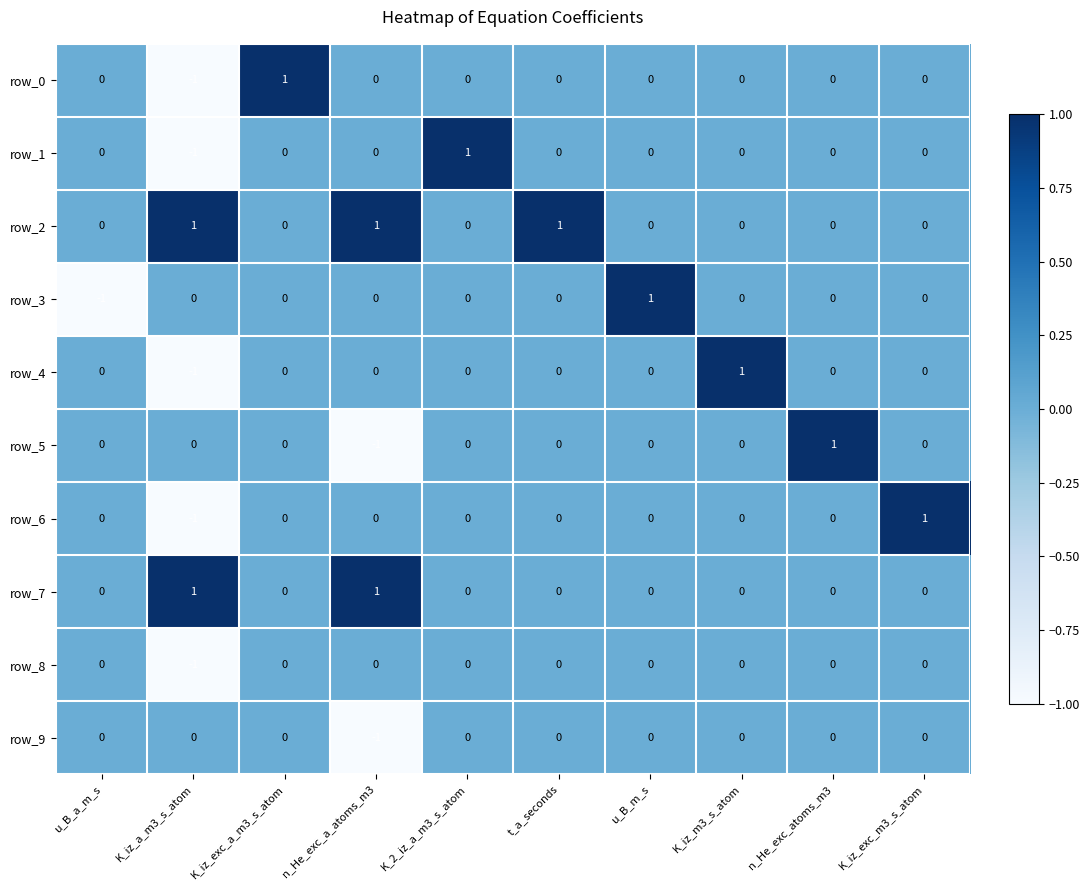

How many categories are shown in the chart?

10